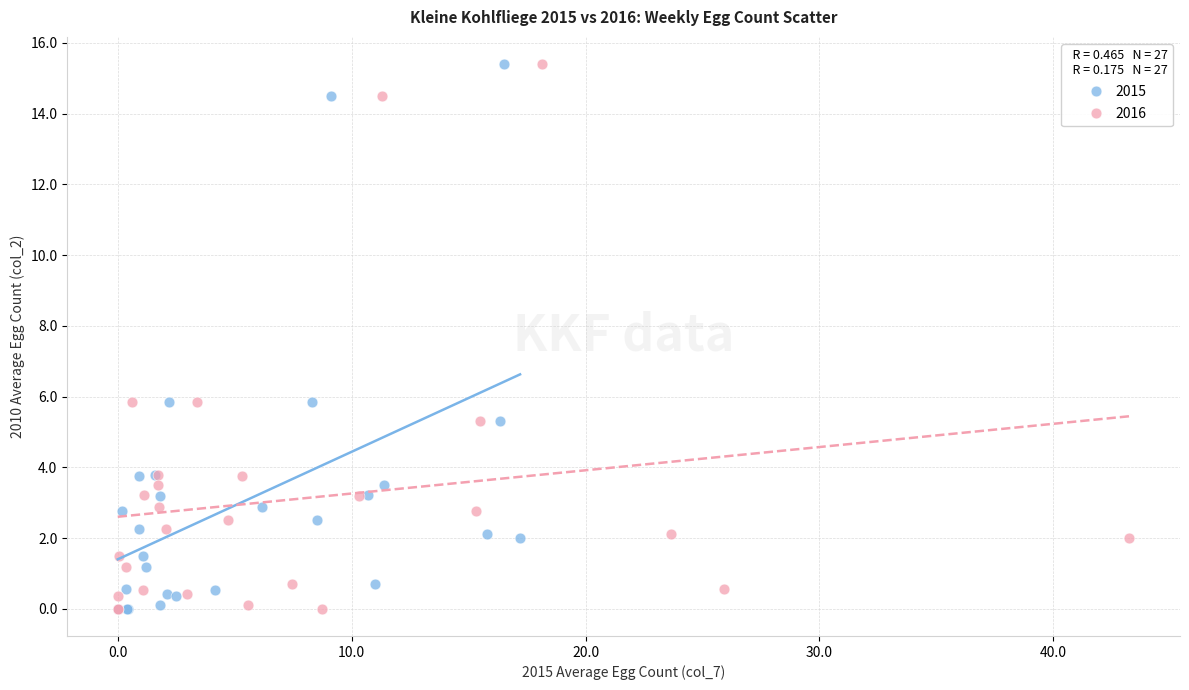

What are all the series names shown in the legend?

2015, 2016